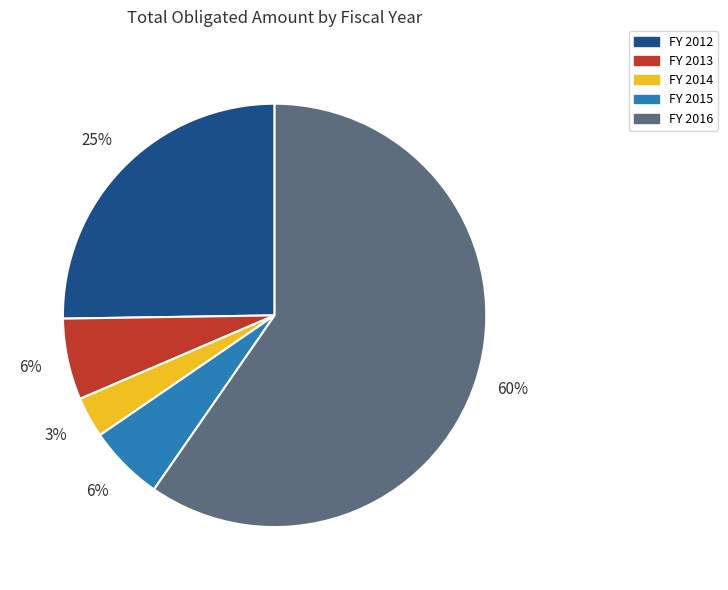

How many segments does this pie chart have?

5